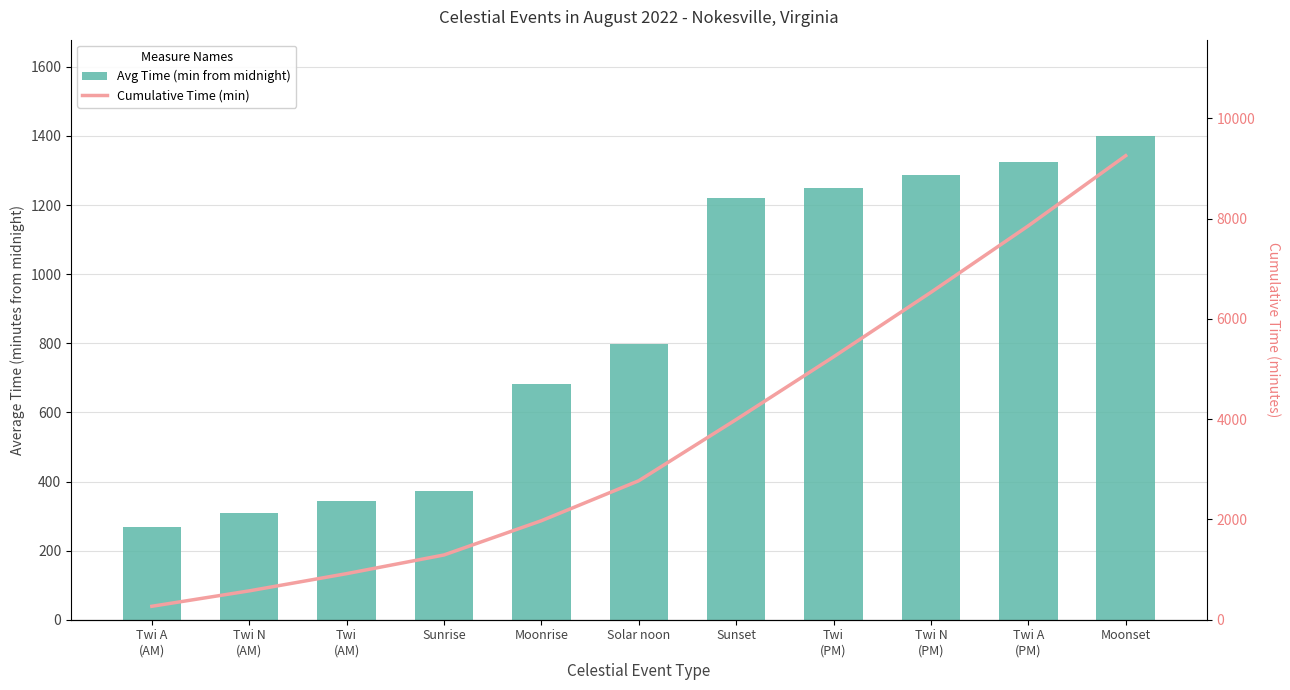

What is the minimum value for Avg Time (min from midnight)?

268.0